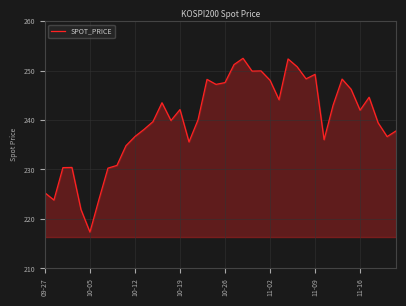

What is the smallest value displayed?

217.3